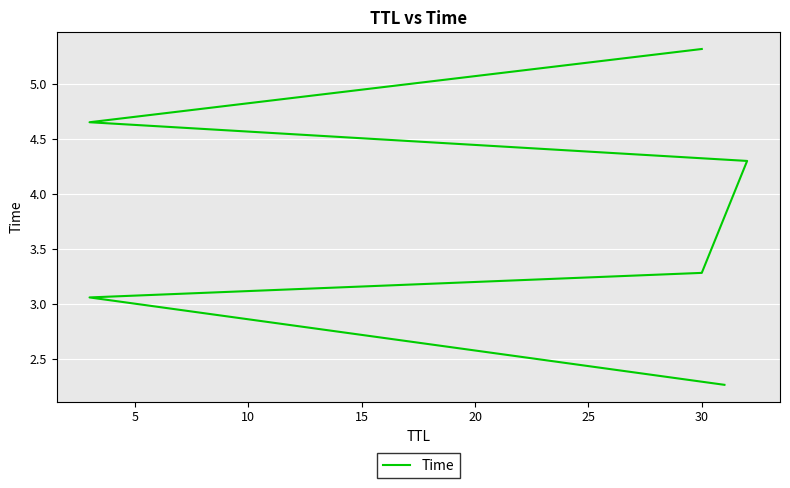

Is this an area chart (filled region under the line)?

No